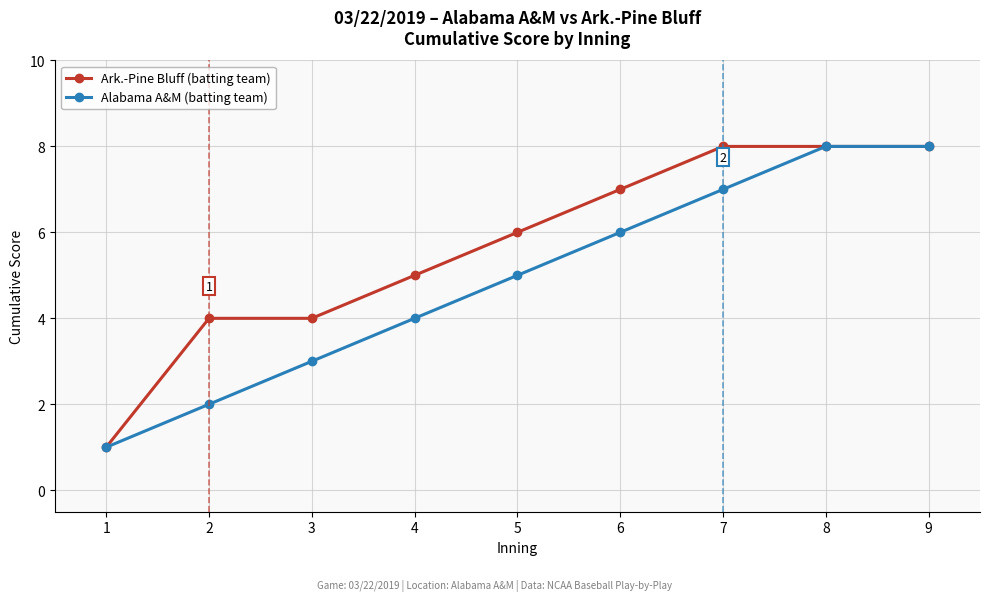

Rank the series at 6 from highest to lowest value.

Ark.-Pine Bluff (batting team), Alabama A&M (batting team)